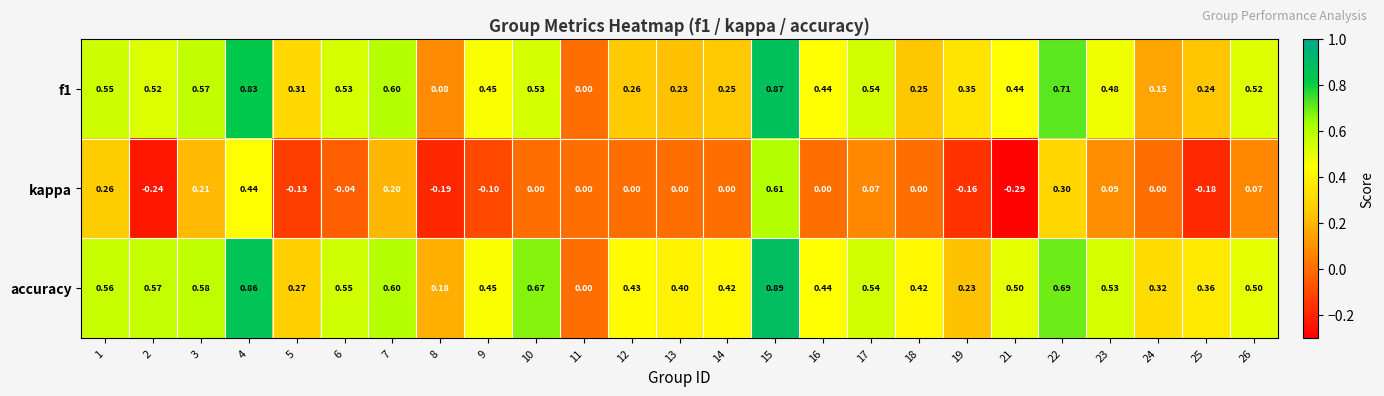

Is the value of f1 at 19 greater than the value of kappa at 18?

Yes